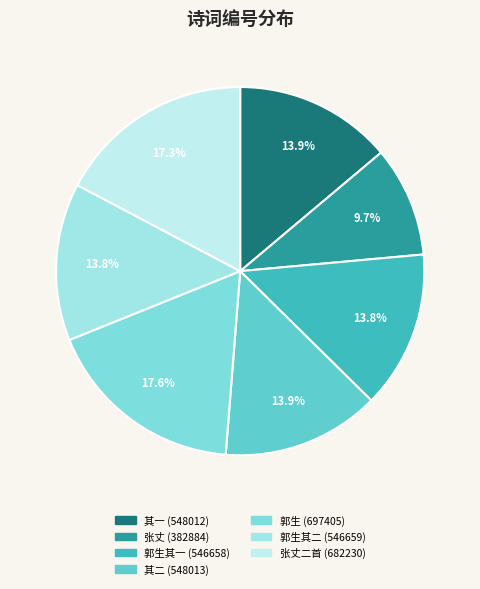

Is there a majority slice in this chart?

No